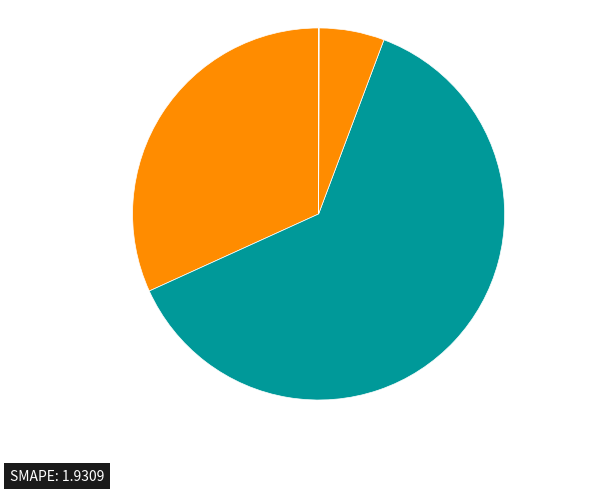

Which slice is the smallest?

MSE